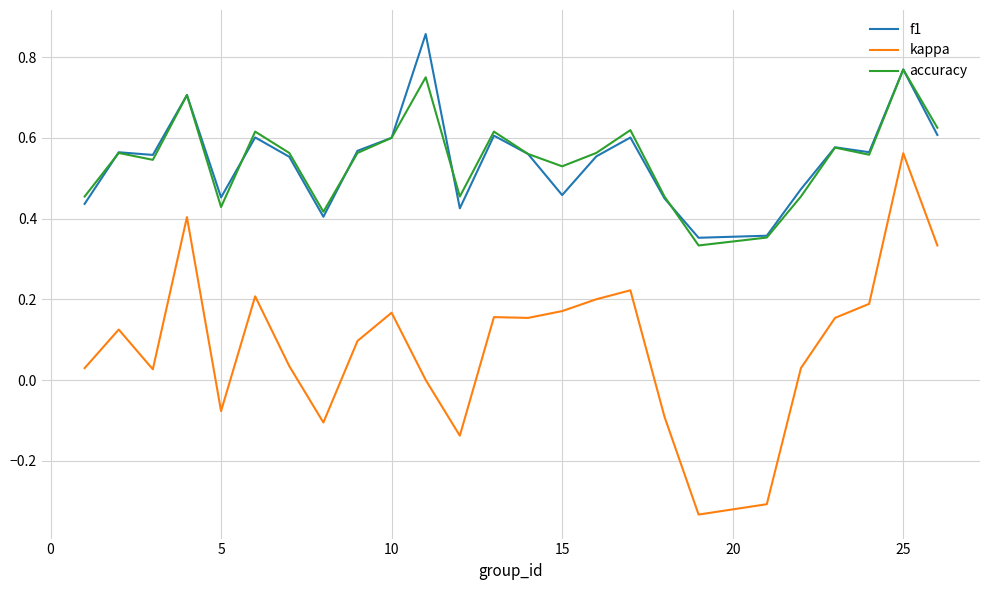

Which series has the widest spread of values?

kappa